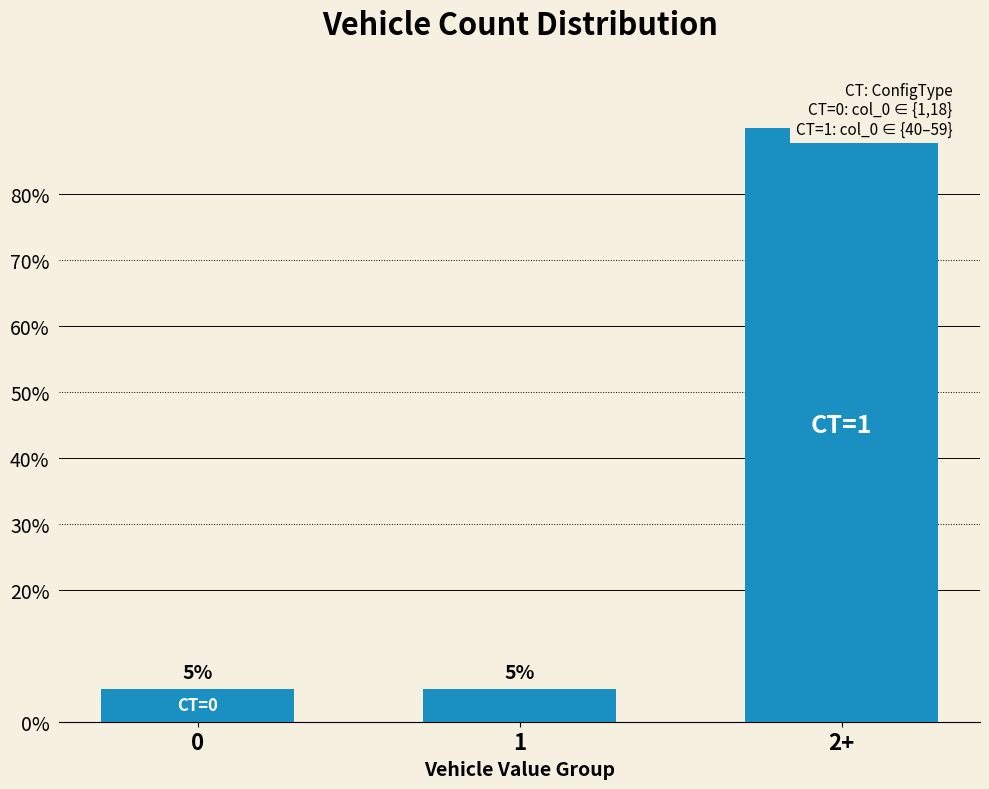

Is it true that the value at 1 is 0.1?

True